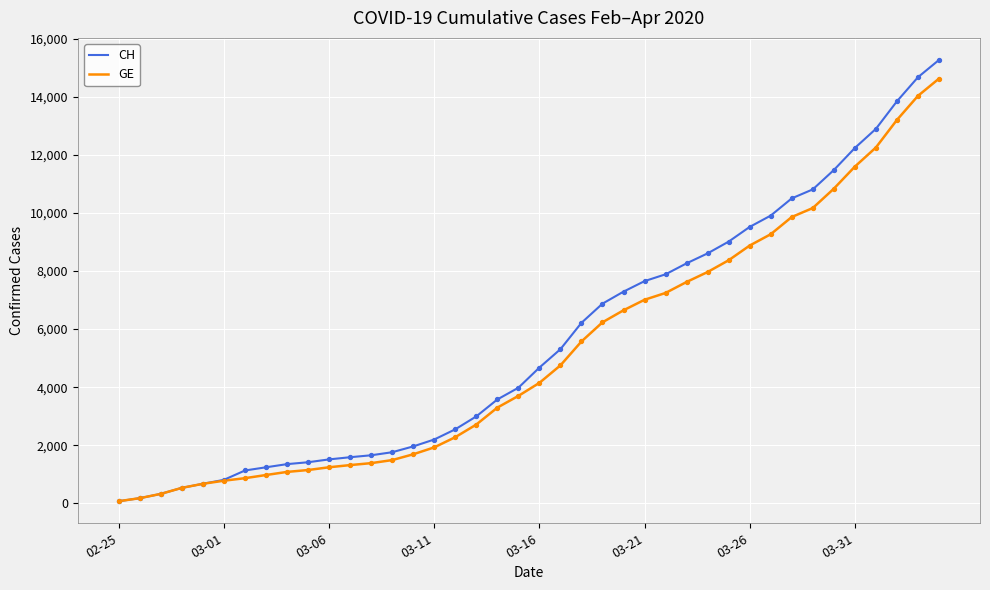

Which series has the largest range (max minus min)?

CH